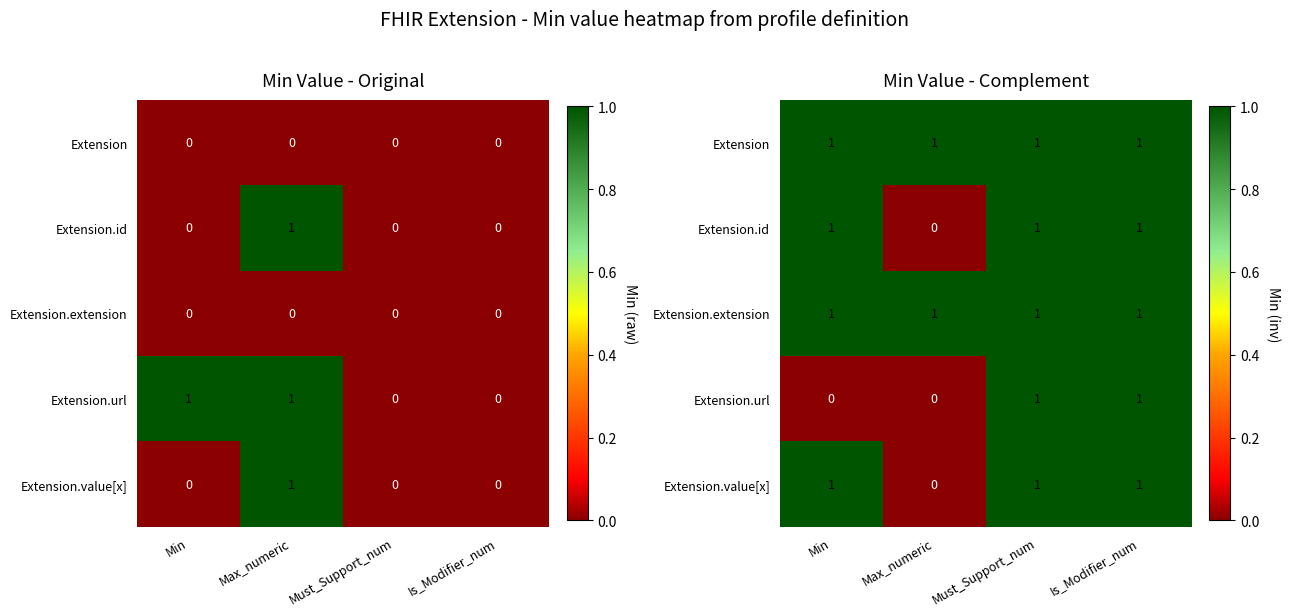

Is the value of Extension.value[x] at Min greater than the value of Extension.id at Min?

No